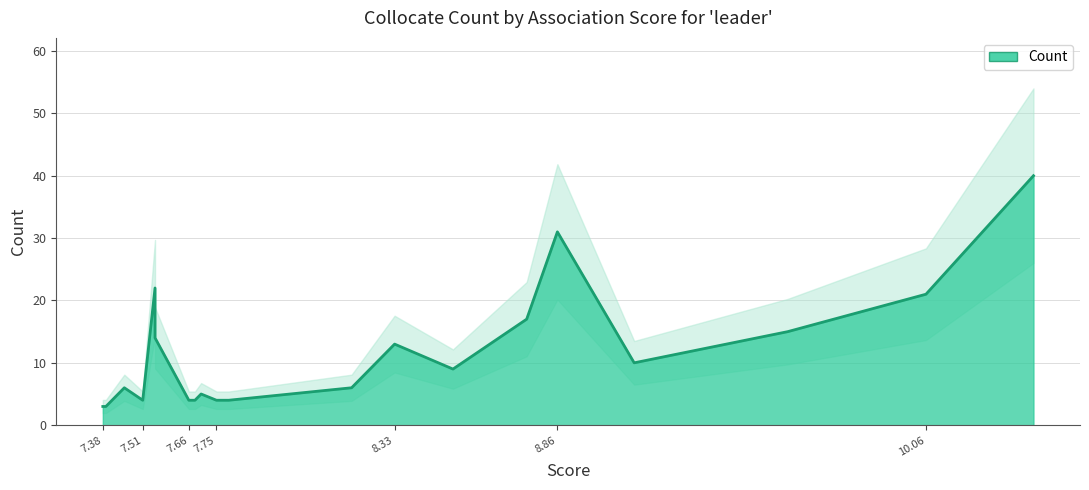

What is the greatest value displayed?

40